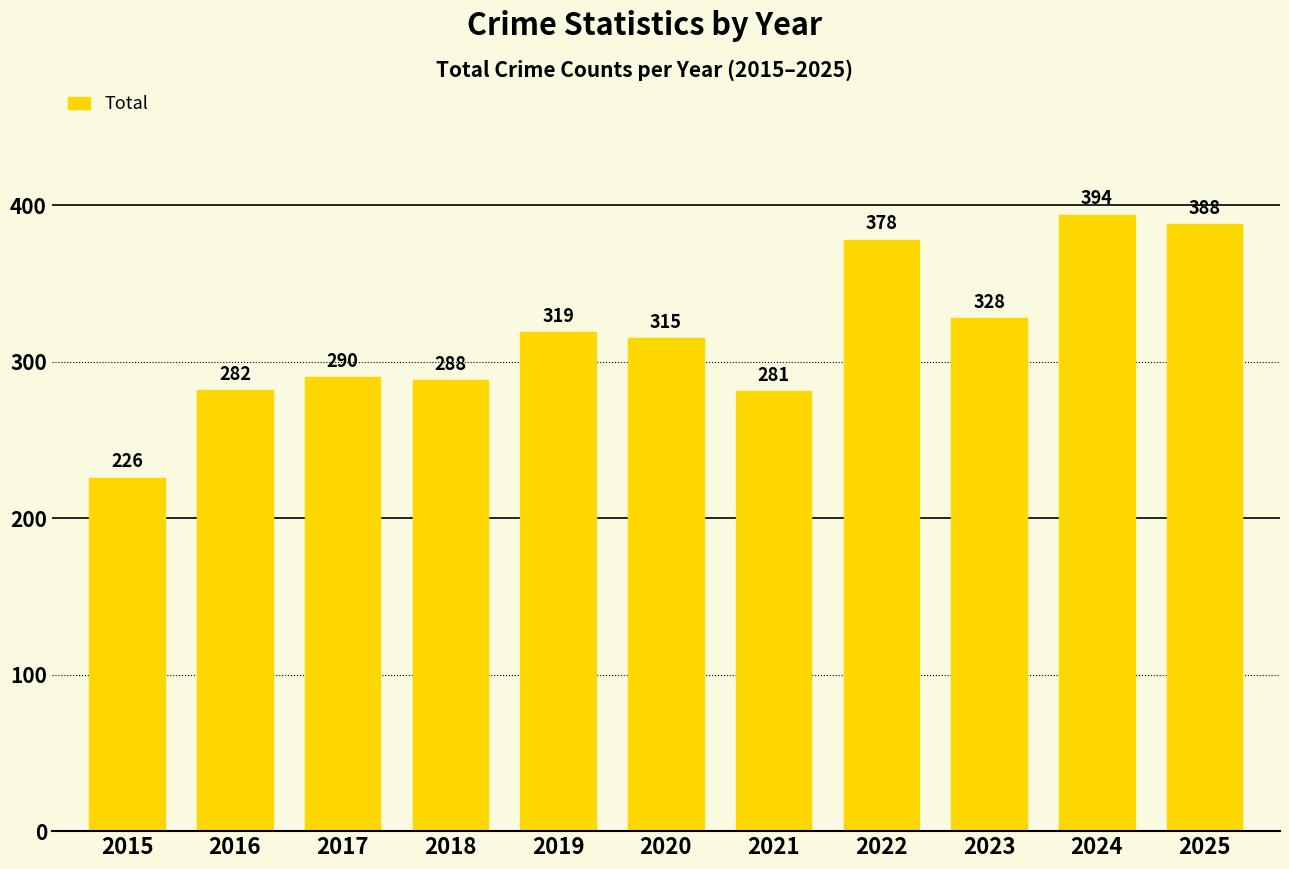

Is it true that the value at 2020 is 315?

True